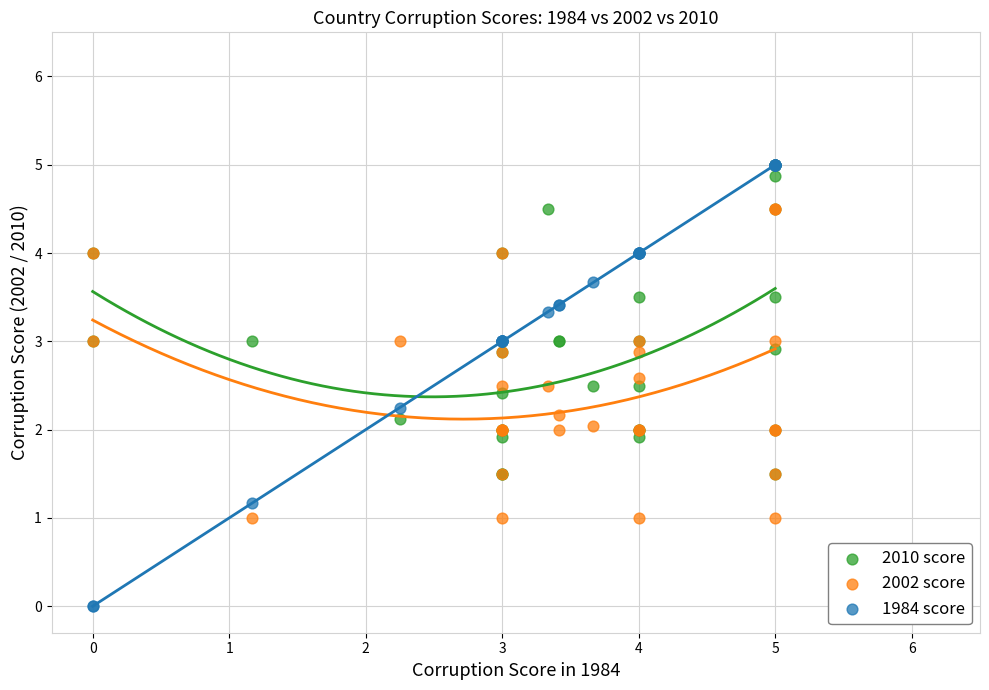

What are all the series names shown in the legend?

2010 score, 2002 score, 1984 score